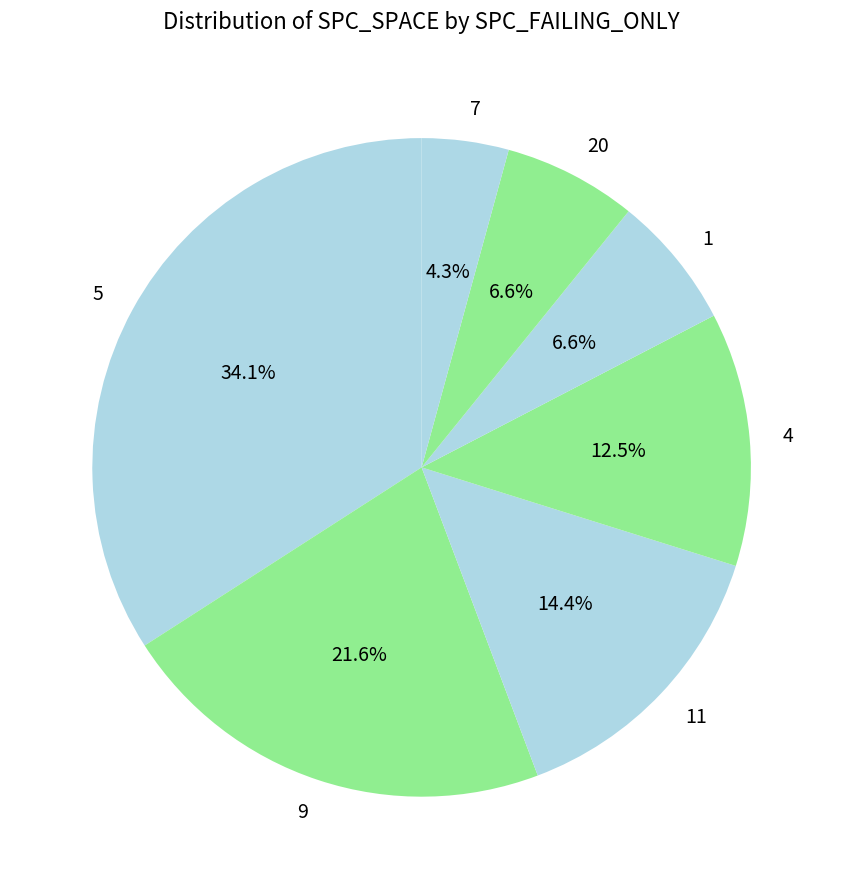

What is the largest slice in the pie chart?

5